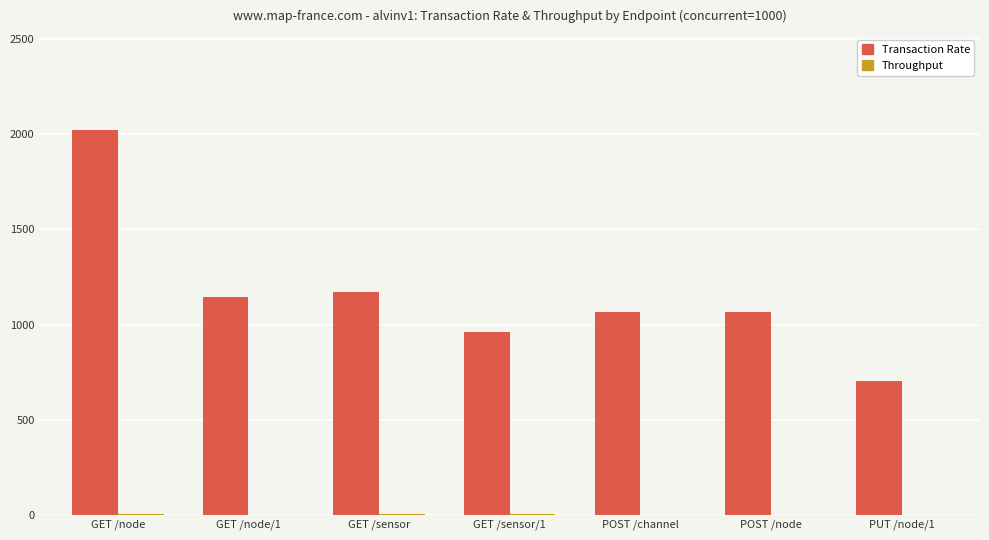

Which label corresponds to the largest value in the chart?

GET /node